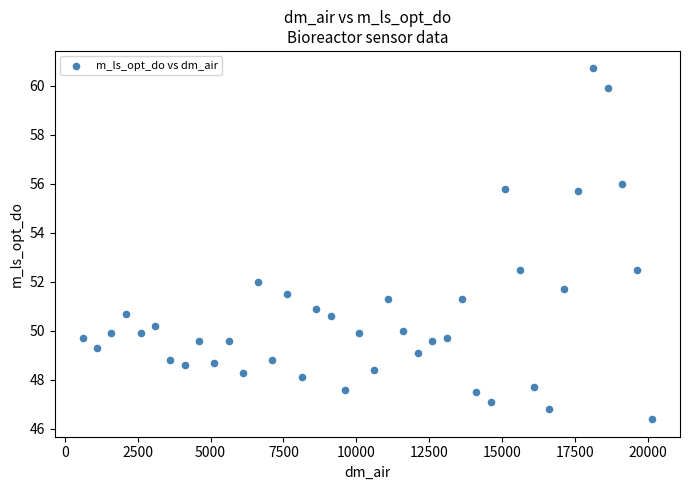

What is the range of Y values (max minus min)?

14.3